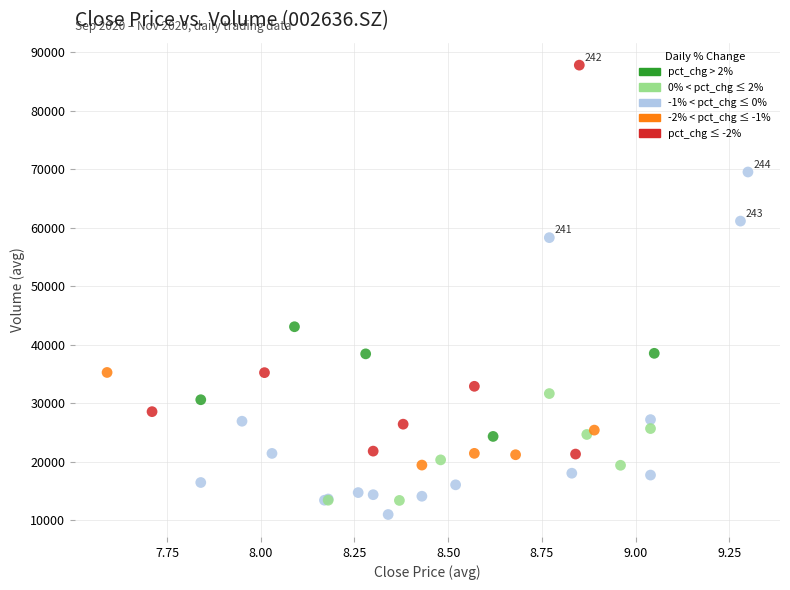

What Y value in the scatter plot is closest to 49372?

43062.9